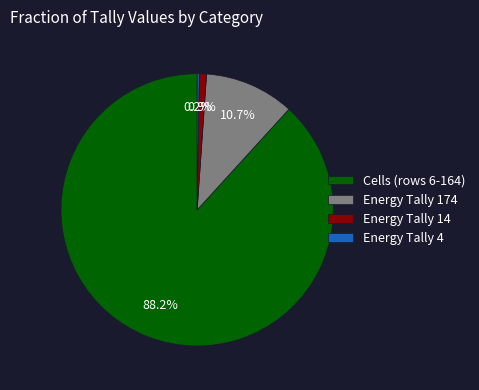

What is the total percentage of Energy Tally 174 and Cells (rows 6-164)?

98.9%